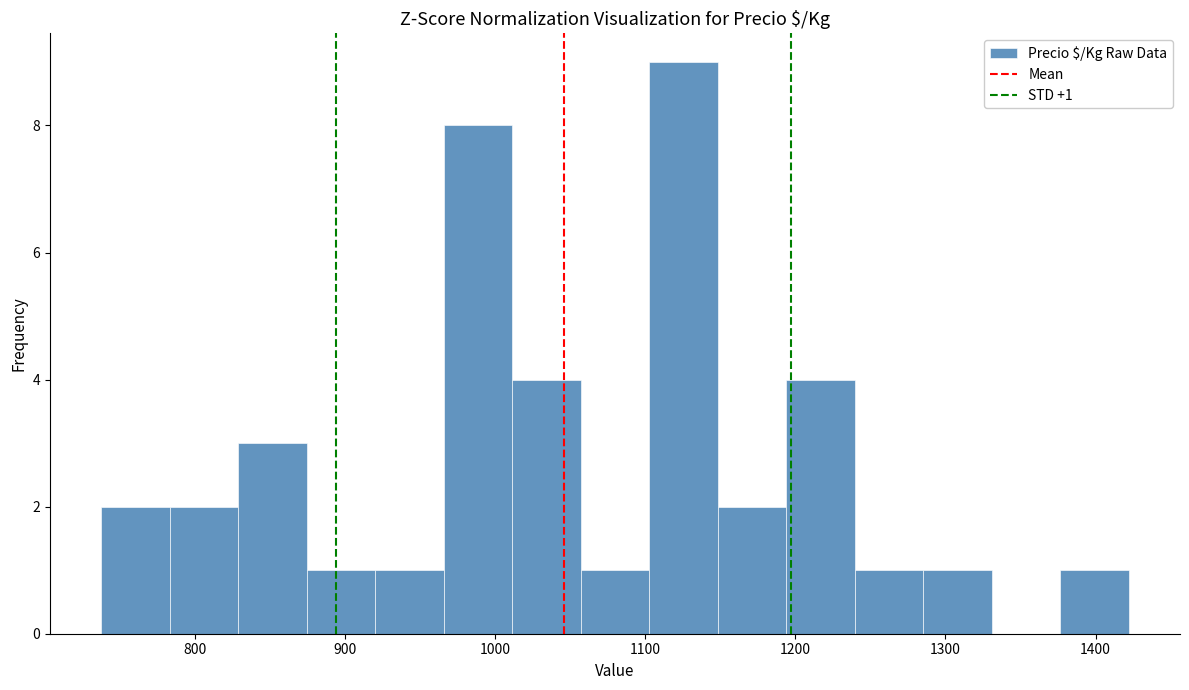

Over which range of the x-axis is the bar tallest?

1100 to 1150